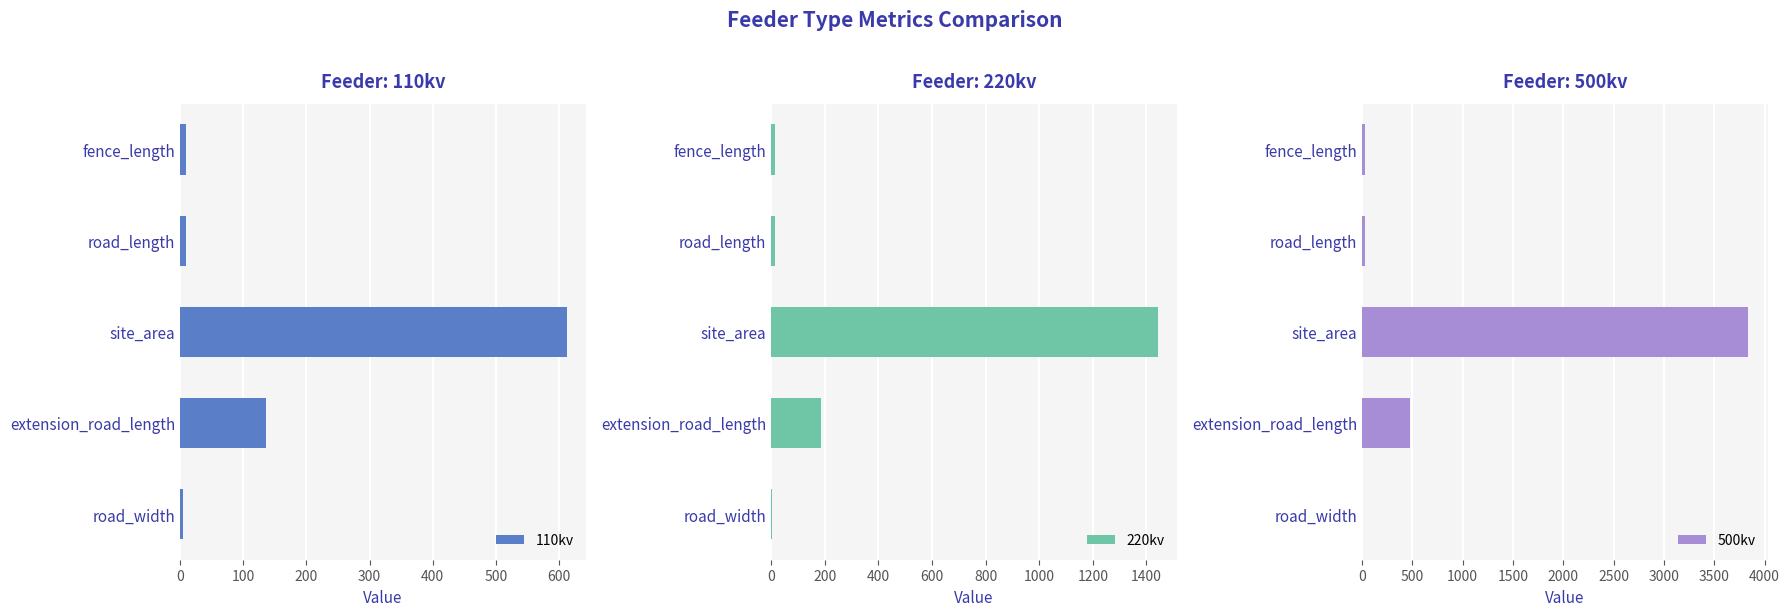

Which series has the widest spread of values?

500kv